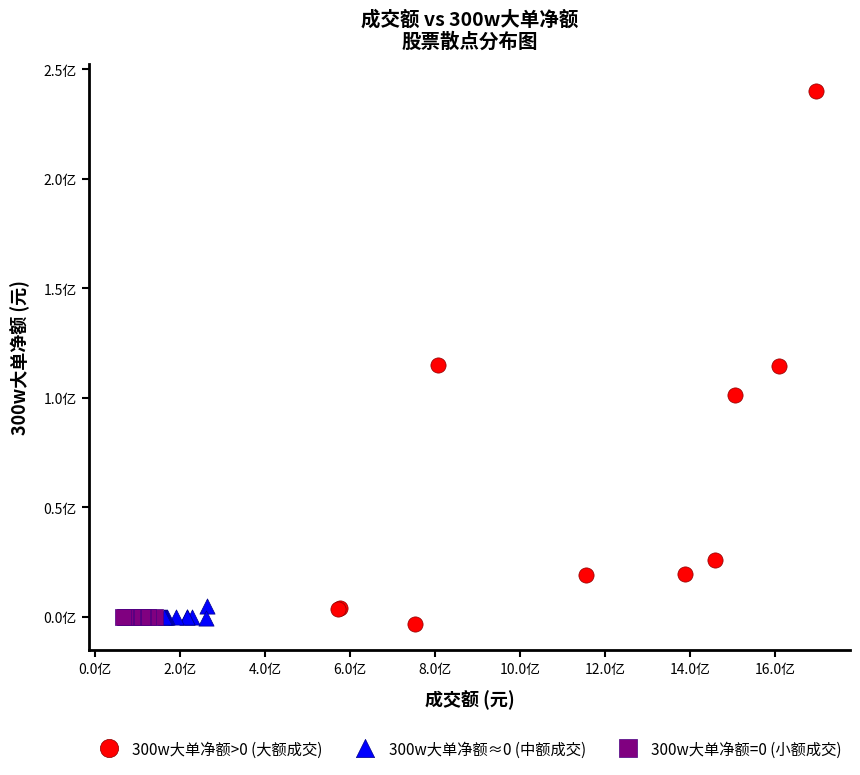

What are all the series names shown in the legend?

300w大单净额>0 (大额成交), 300w大单净额≈0 (中额成交), 300w大单净额=0 (小额成交)